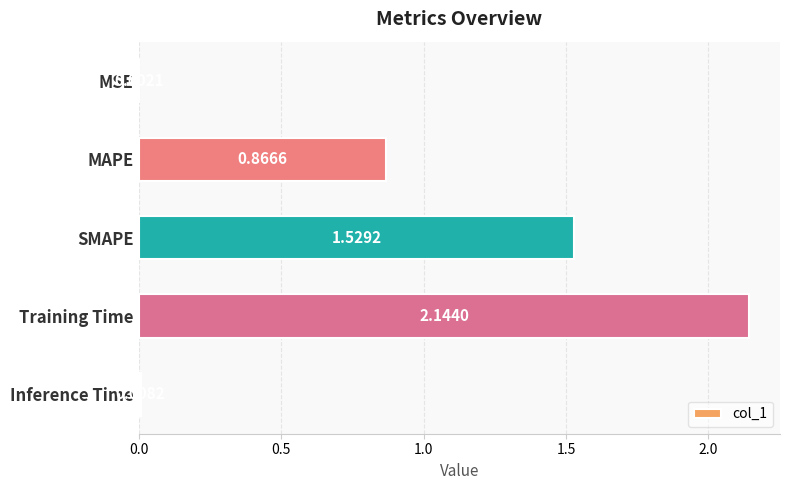

At which category does the chart reach its peak across all series?

Training Time